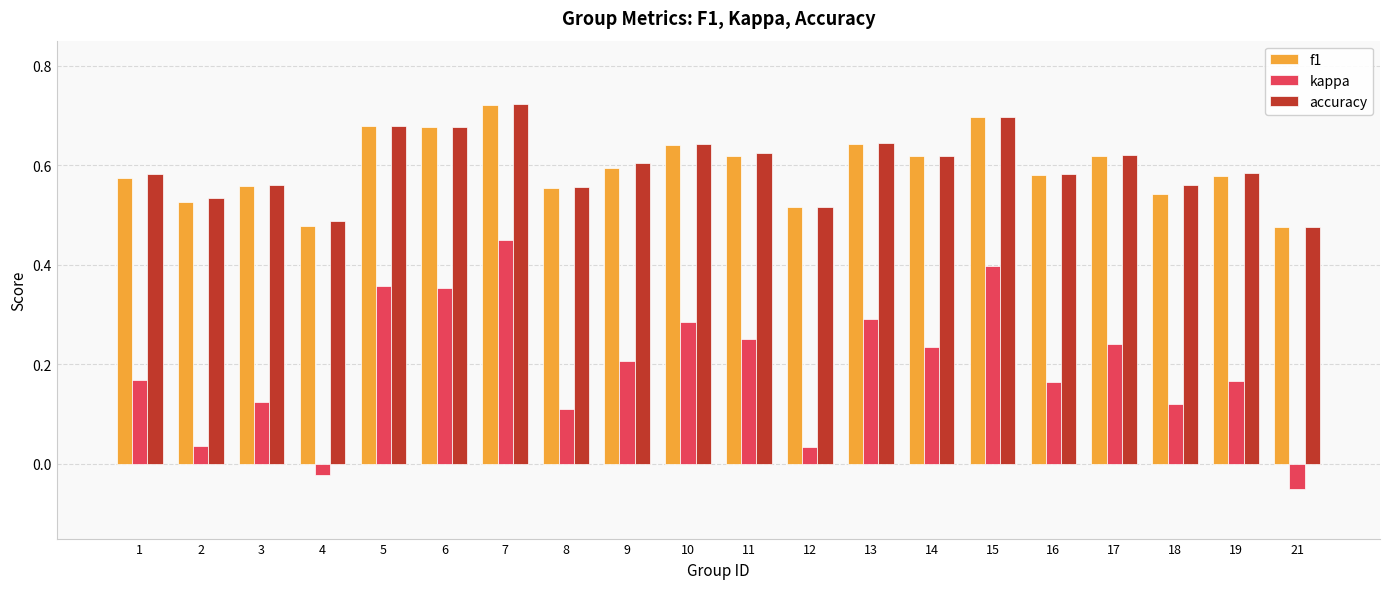

The value of f1 at 19 is 0.6. True or false?

True